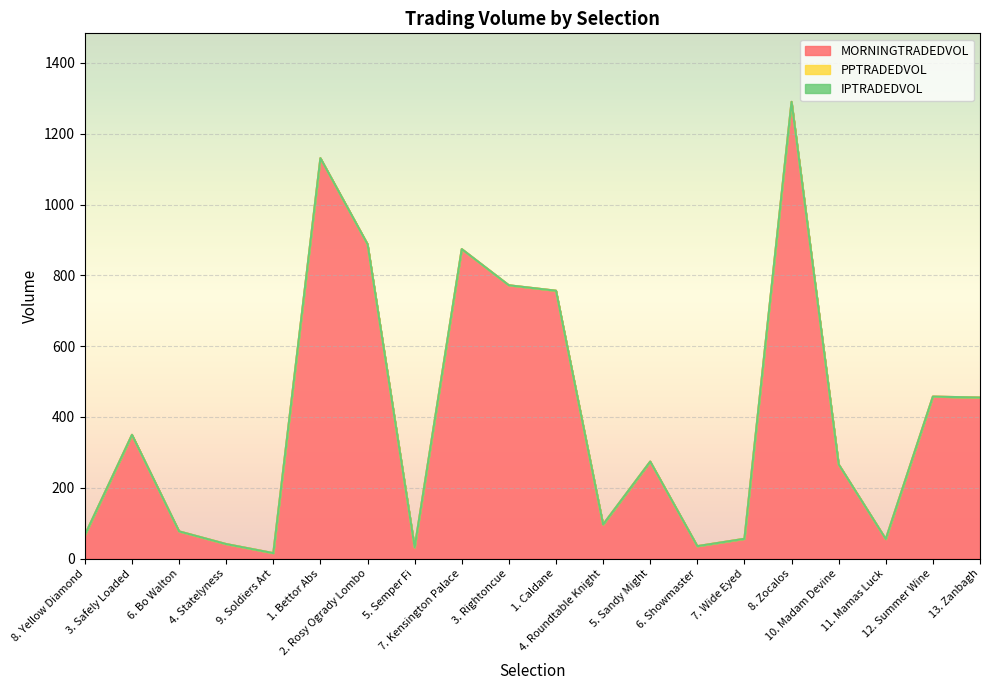

Which series has the largest total across all categories?

MORNINGTRADEDVOL